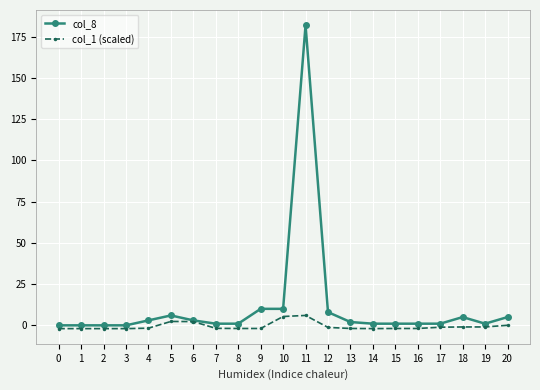

Rank the series by their maximum value, from lowest to highest.

col_1 (scaled), col_8